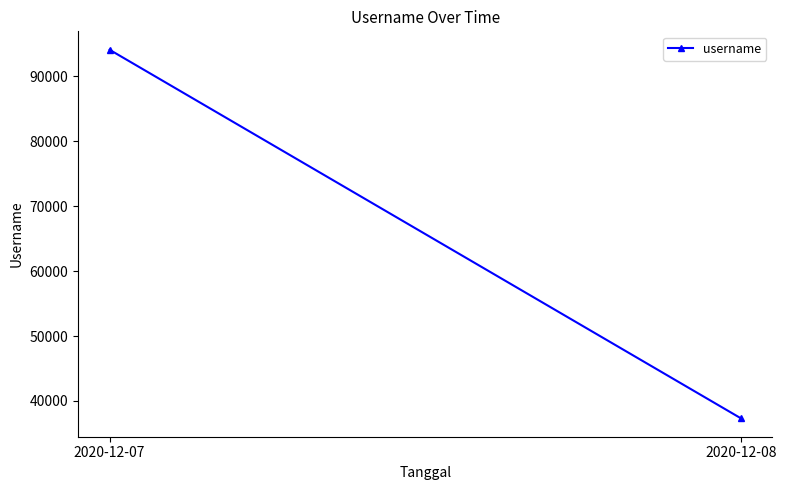

Reading right to left, extract all data points from this chart.

37324	94110